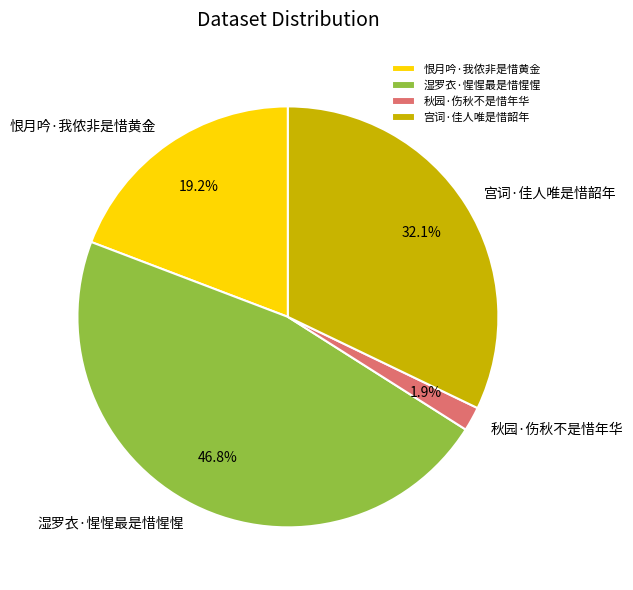

What is the smallest slice in the pie chart?

秋园·伤秋不是惜年华